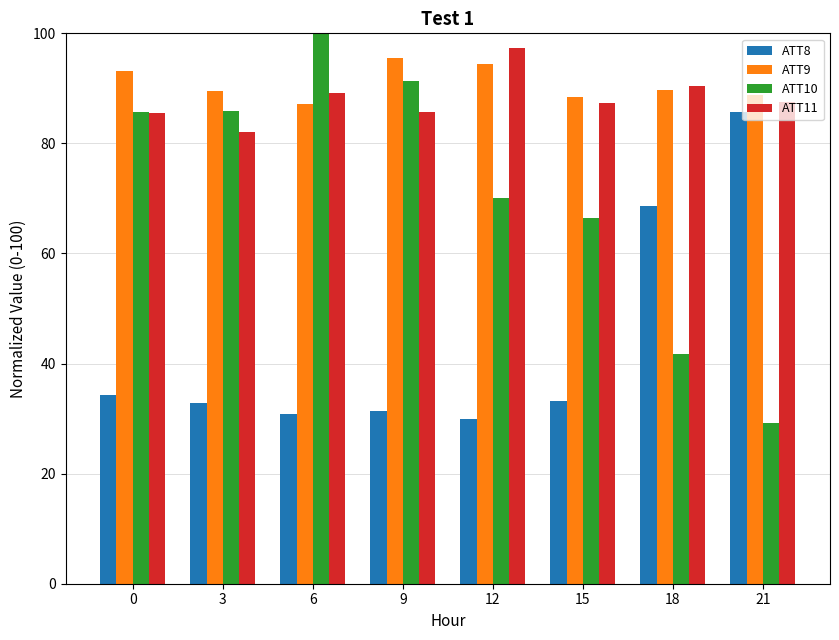

Is it true that ATT10 equals 85.7 at 0?

True